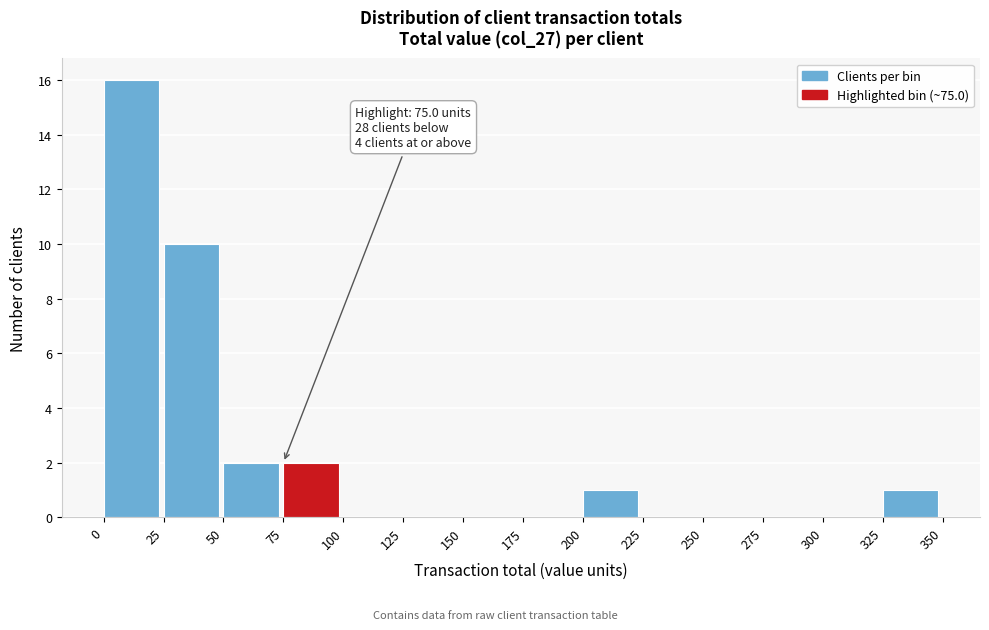

Which range on the x-axis has the tallest bar?

0 to 25